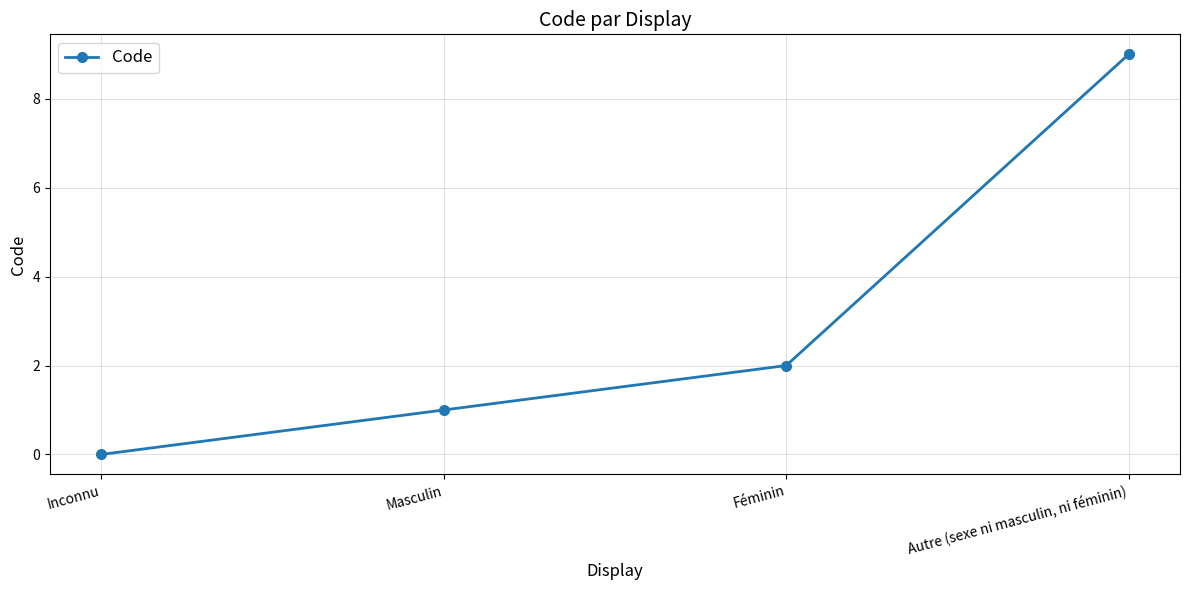

Is it true that the value at Féminin is 2?

True